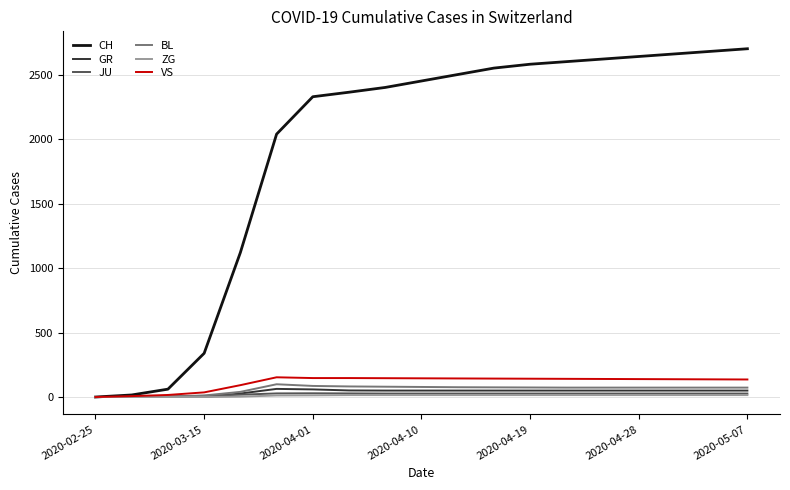

What is the maximum value shown in the chart?

2700